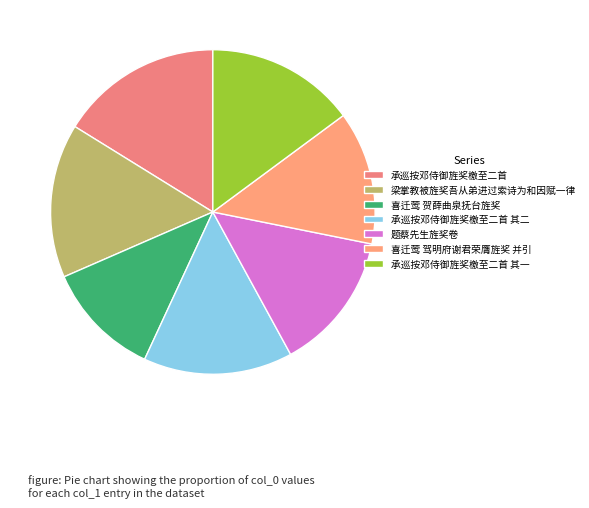

Do 题蔡先生旌奖卷 and 喜迁莺 驾明府谢君荣膺旌奖 并引 together represent more than half of the pie?

No